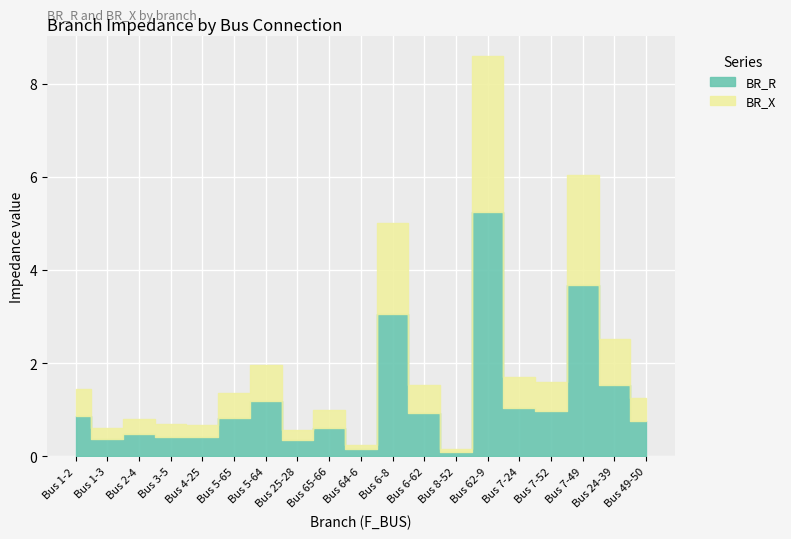

Is the value of BR_R at 7 greater than the value of BR_X at 7?

Yes